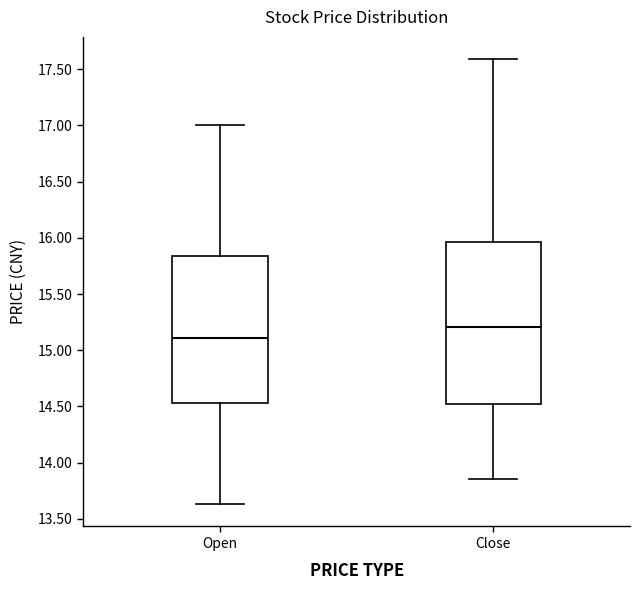

Comparing the boxes themselves (not the whiskers), which one is the tallest?

Close